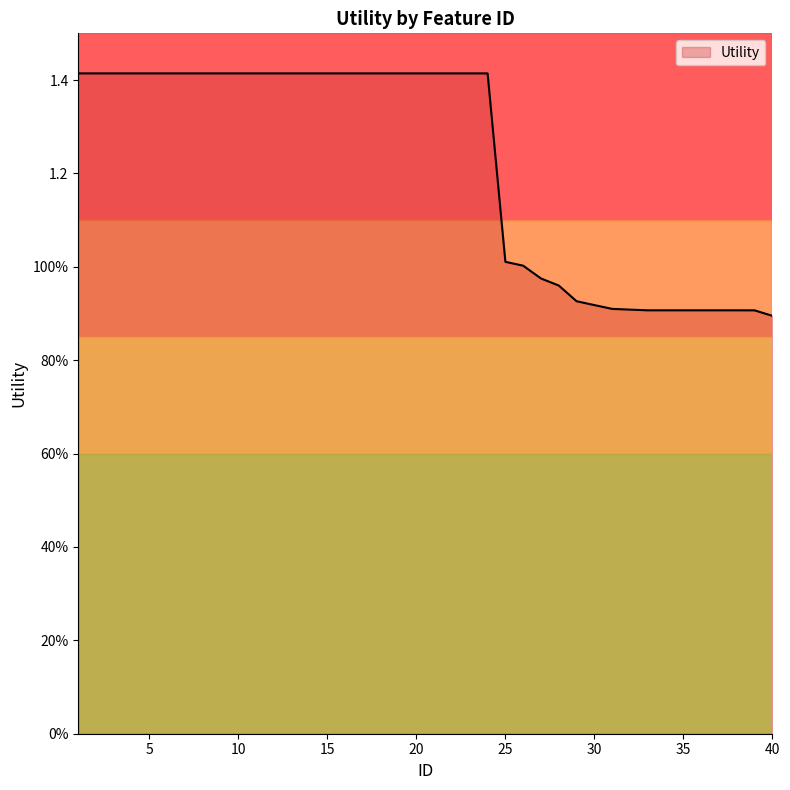

Does the chart have visible grid lines?

No